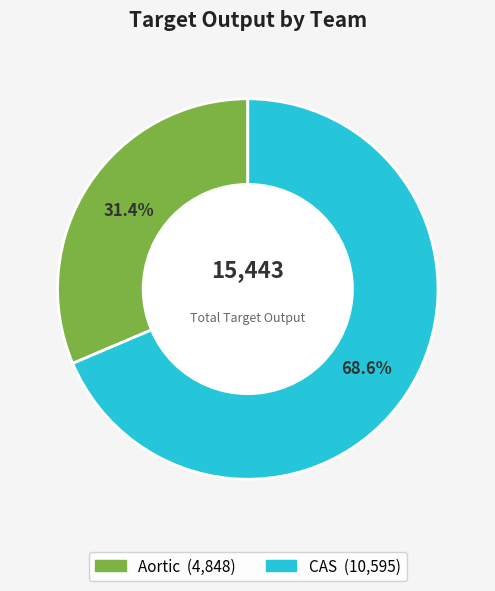

How many slices are in this pie chart?

2